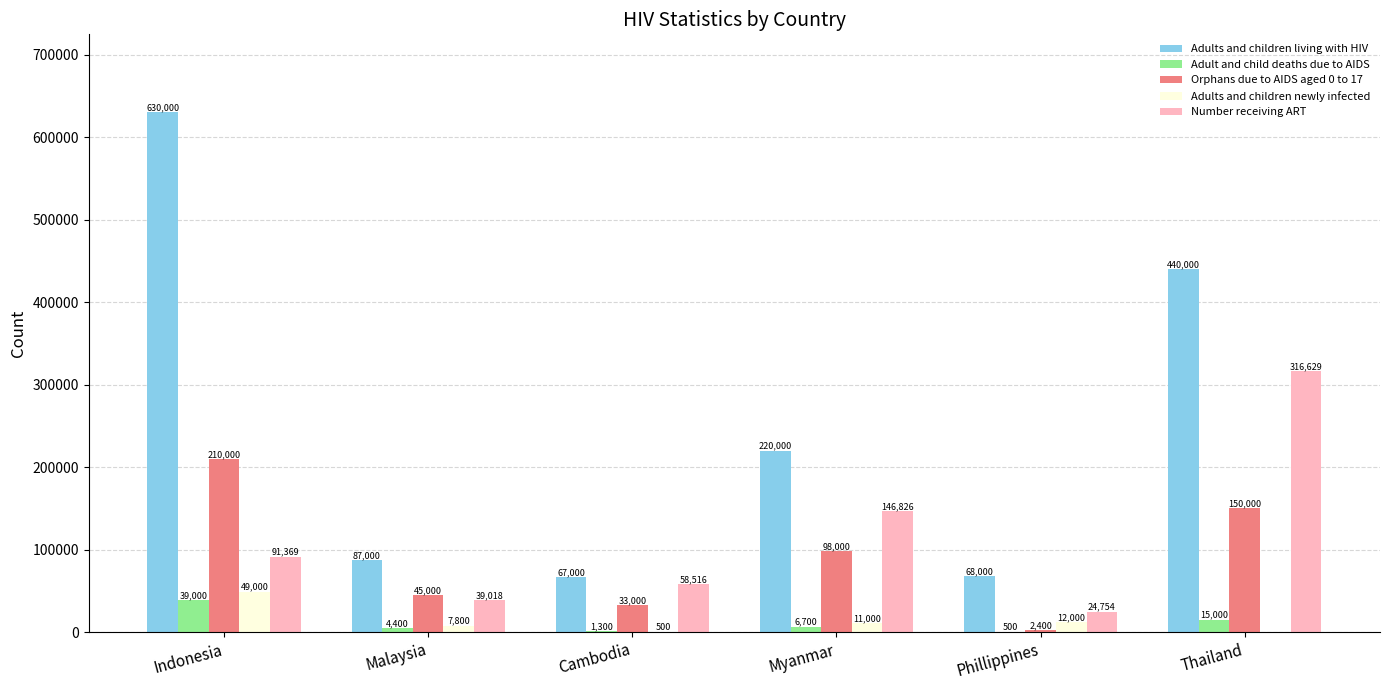

True or false: Number receiving ART has a value of 91369 at Indonesia.

True